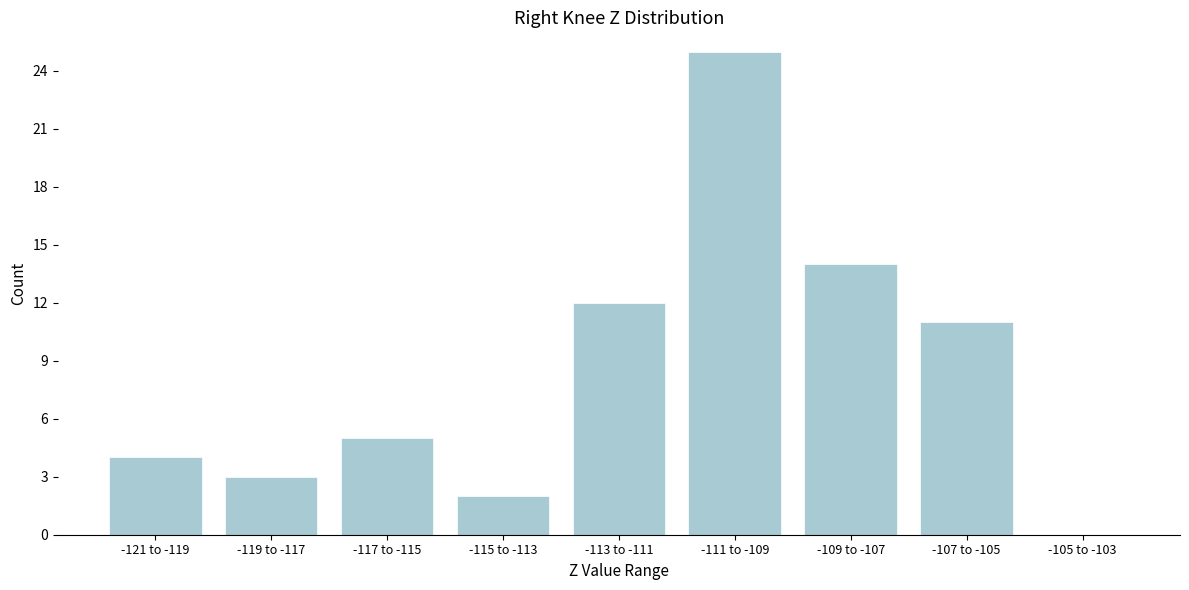

Reading right to left, list all the values displayed in this chart.

-105 to -103=0	-107 to -105=11	-109 to -107=14	-111 to -109=25	-113 to -111=12	-115 to -113=2	-117 to -115=5	-119 to -117=3	-121 to -119=4